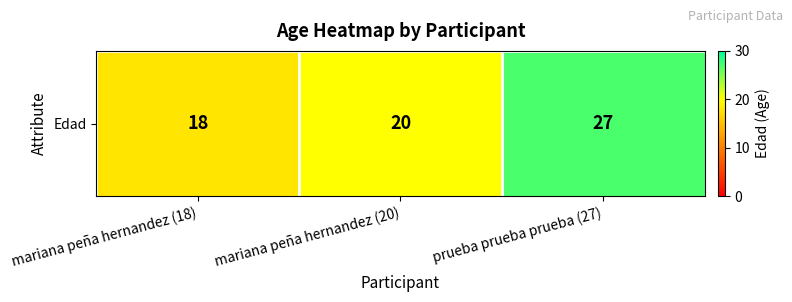

At which category does the chart reach its peak across all series?

prueba prueba prueba (27)